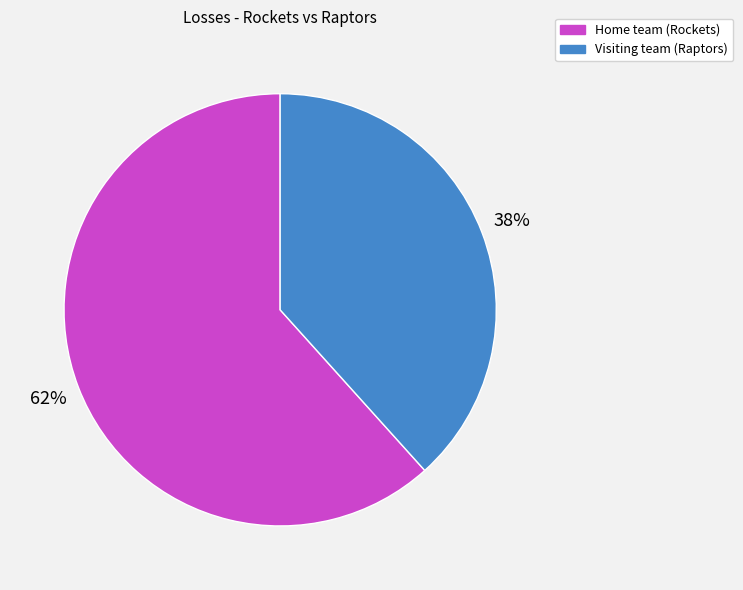

True or false: Home team (Rockets) accounts for 62% of the total.

True